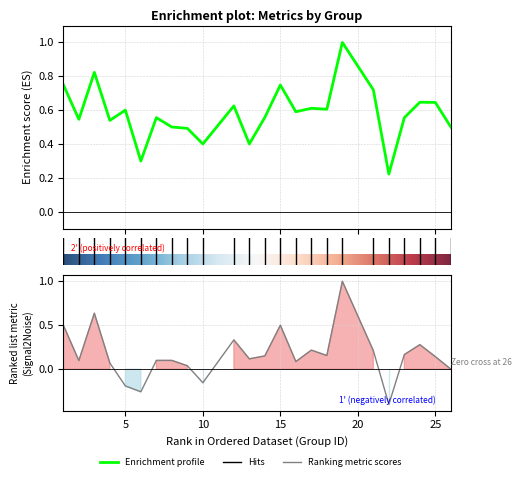

What is the minimum value for f1?

0.2